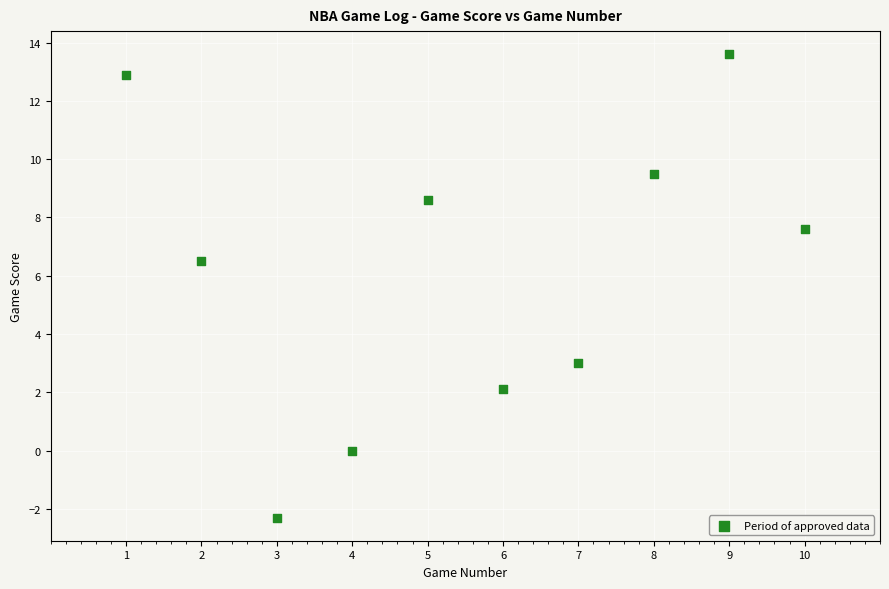

What is the range of X values (max minus min)?

9.0